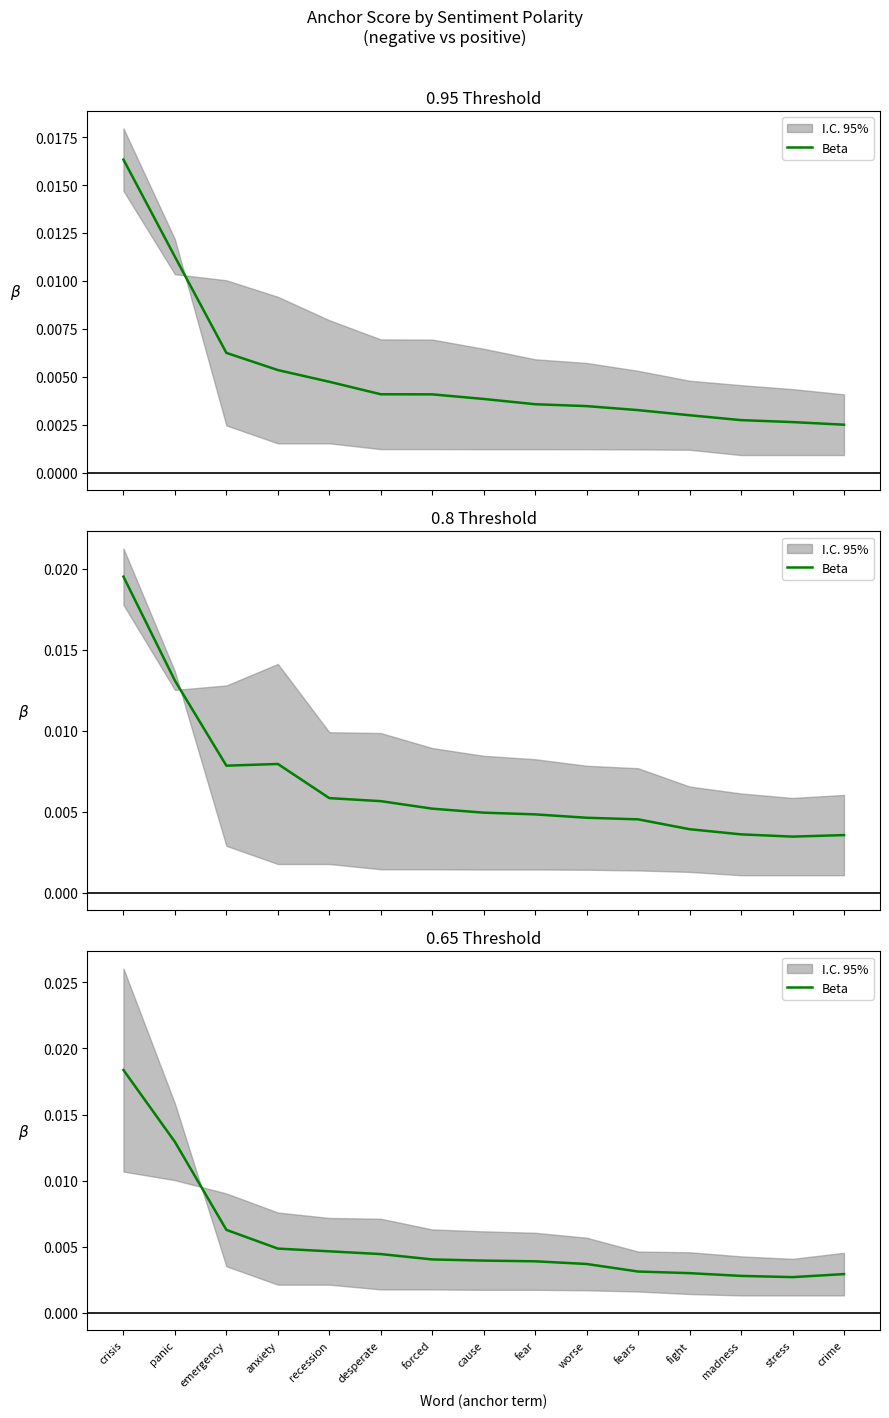

True or false: there are more than 1 points higher than both neighbors.

False